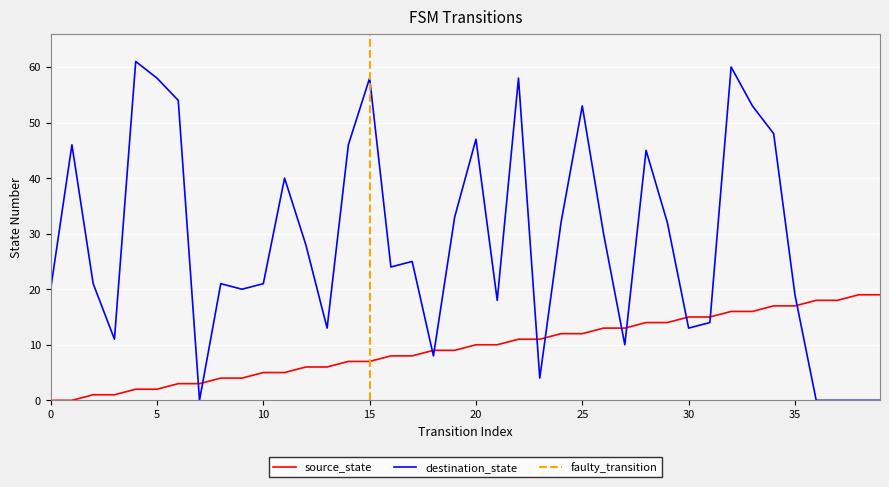

Reading right to left, what are all the values shown in this chart?

source_state: 39=19	38=19	37=18	36=18	35=17	34=17	33=16	32=16	31=15	30=15	29=14	28=14	27=13	26=13	25=12	24=12	23=11	22=11	21=10	20=10	19=9	18=9	17=8	16=8	15=7	14=7	13=6	12=6	11=5	10=5	9=4	8=4	7=3	6=3	5=2	4=2	3=1	2=1	1=0	0=0
destination_state: 39=0	38=0	37=0	36=0	35=19	34=48	33=53	32=60	31=14	30=13	29=32	28=45	27=10	26=30	25=53	24=32	23=4	22=58	21=18	20=47	19=33	18=8	17=25	16=24	15=58	14=46	13=13	12=28	11=40	10=21	9=20	8=21	7=0	6=54	5=58	4=61	3=11	2=21	1=46	0=20